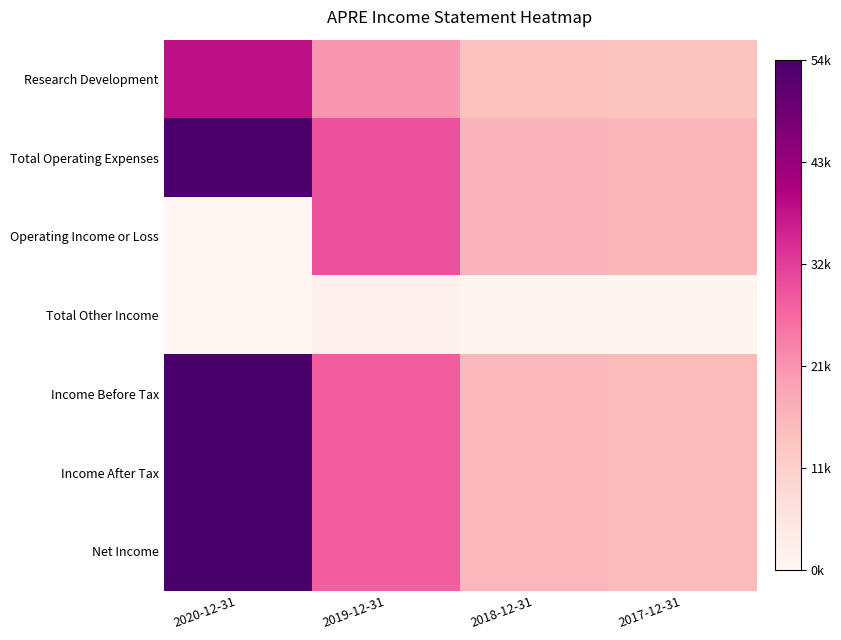

How many categories are shown in the chart?

4